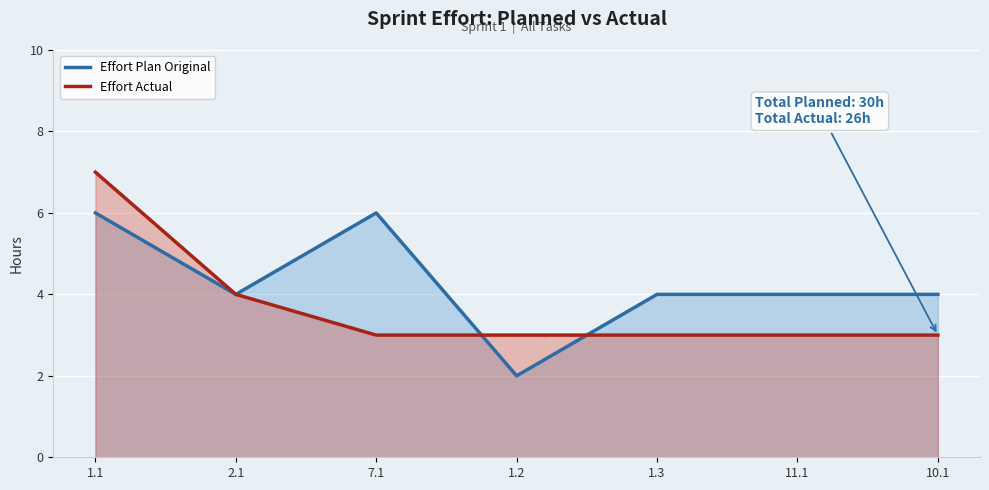

At which label is Effort Actual closest to 5?

2.1